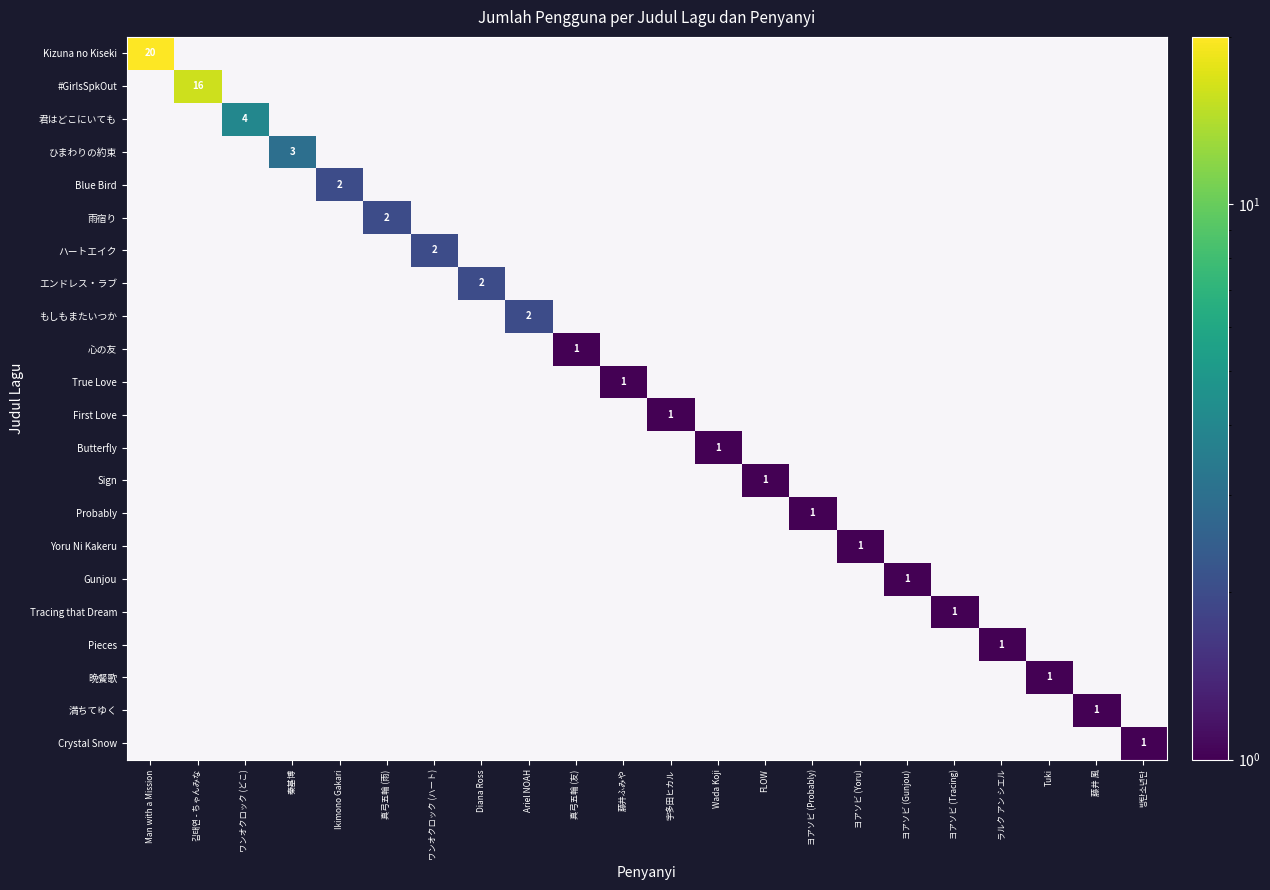

Rank the series at Diana Ross from highest to lowest value.

Kizuna no Kiseki, #GirlsSpkOut, 君はどこにいても, ひまわりの約束, Blue Bird, 雨宿り, ハートエイク, エンドレス・ラブ, もしもまたいつか, 心の友, True Love, First Love, Butterfly, Sign, Probably, Yoru Ni Kakeru, Gunjou, Tracing that Dream, Pieces, 晩餐歌, 満ちてゆく, Crystal Snow